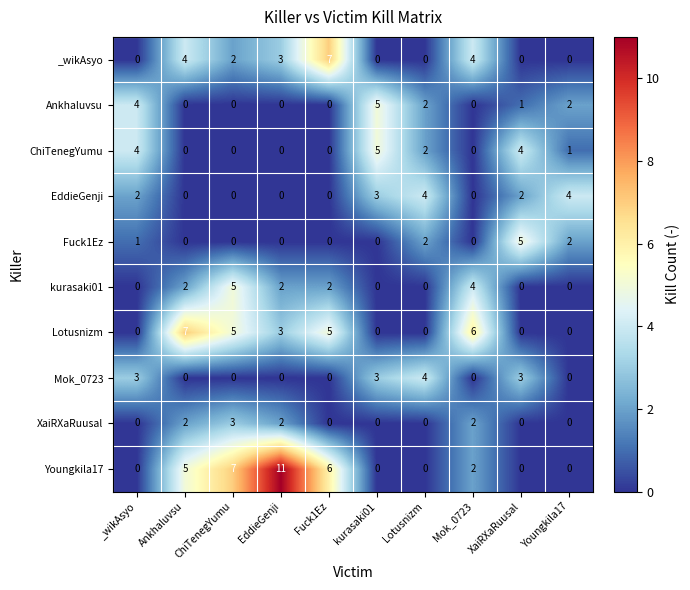

True or false: ChiTenegYumu has a value of 0 at ChiTenegYumu.

True